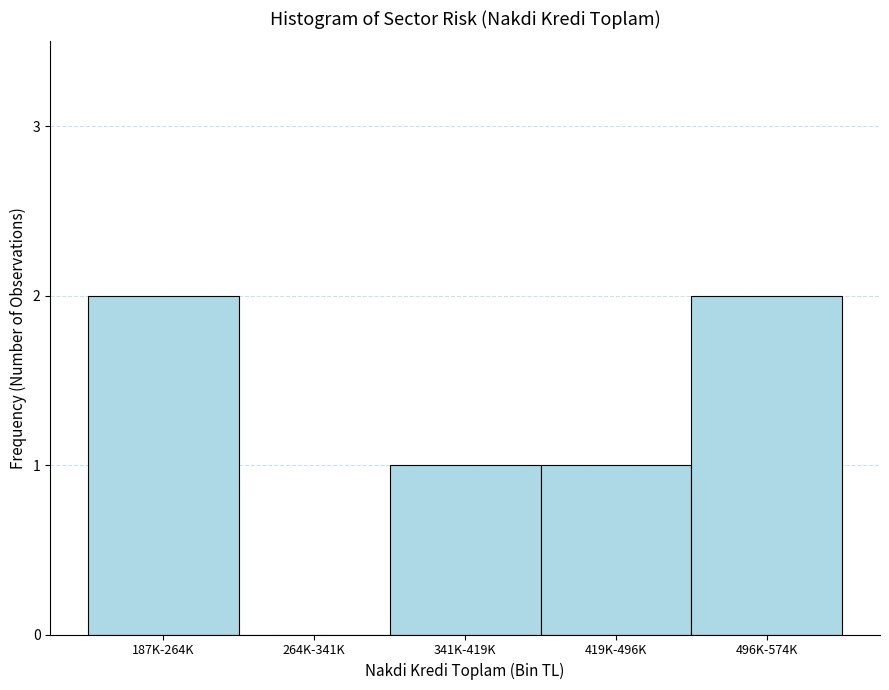

Reading right to left, transcribe all the data shown in this chart.

496K-574K=2	419K-496K=1	341K-419K=1	264K-341K=0	187K-264K=2